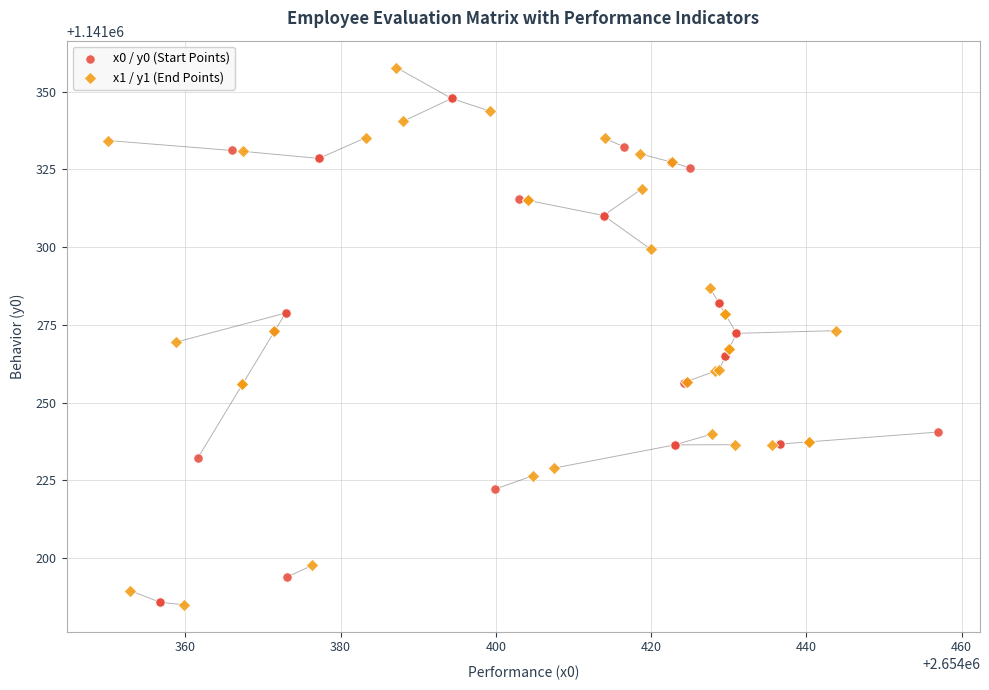

Which series has the widest spread of Y values?

x1 / y1 (End Points)